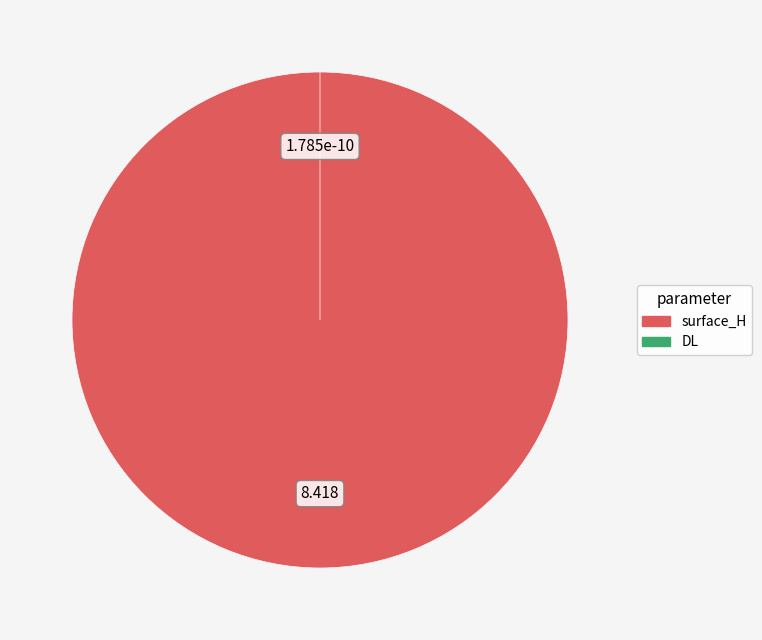

What portion of the pie excludes DL?

100.0%